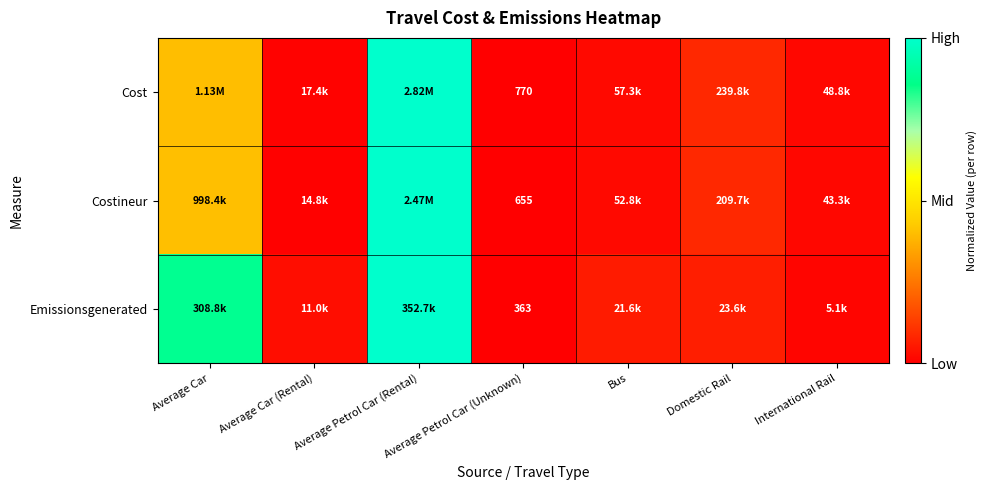

Rank the categories by Emissionsgenerated value from highest to lowest.

Average Petrol Car (Rental), Average Car, Domestic Rail, Bus, Average Car (Rental), International Rail, Average Petrol Car (Unknown)